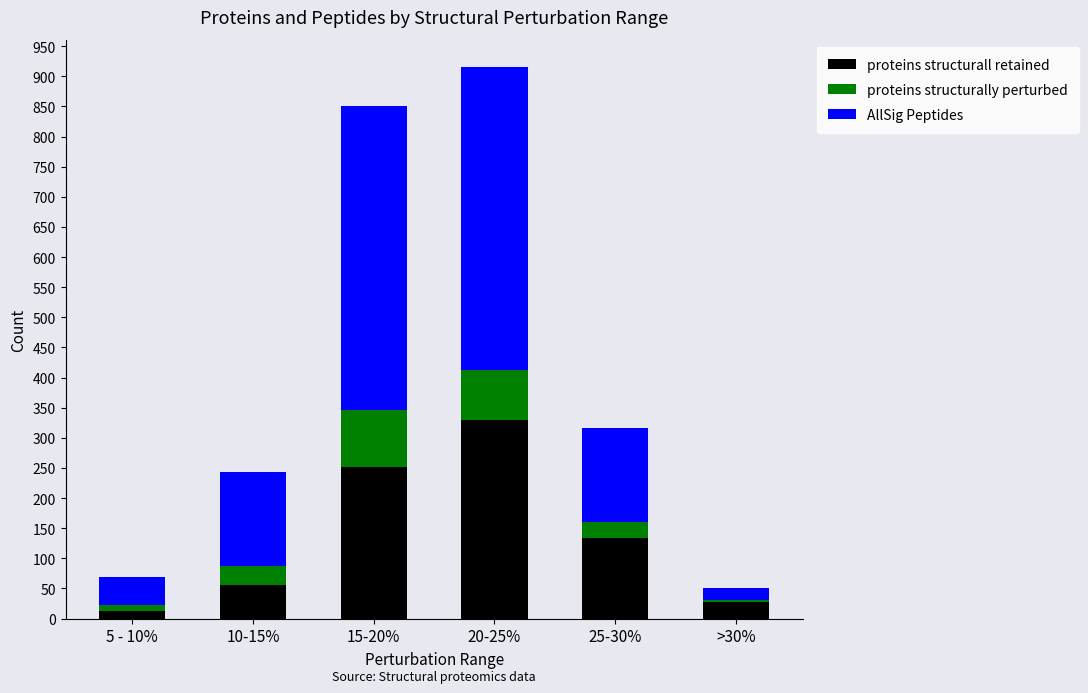

Count the number of data series in this chart.

3